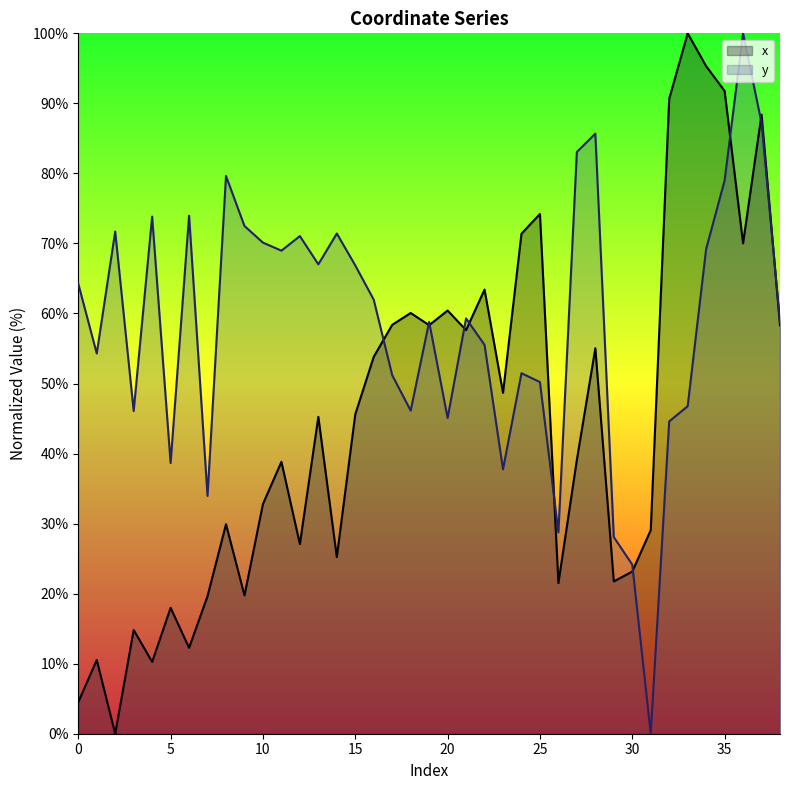

What is the total value across all series at 7?

53.6